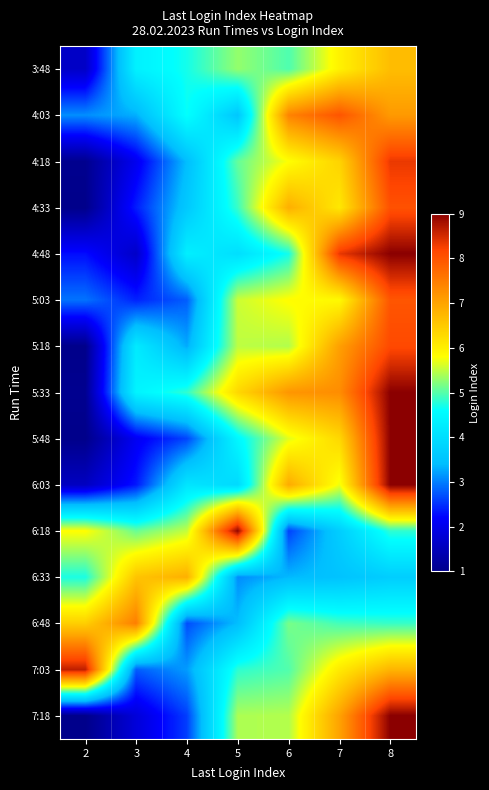

What is the difference between the highest and lowest values at 7?

4.9